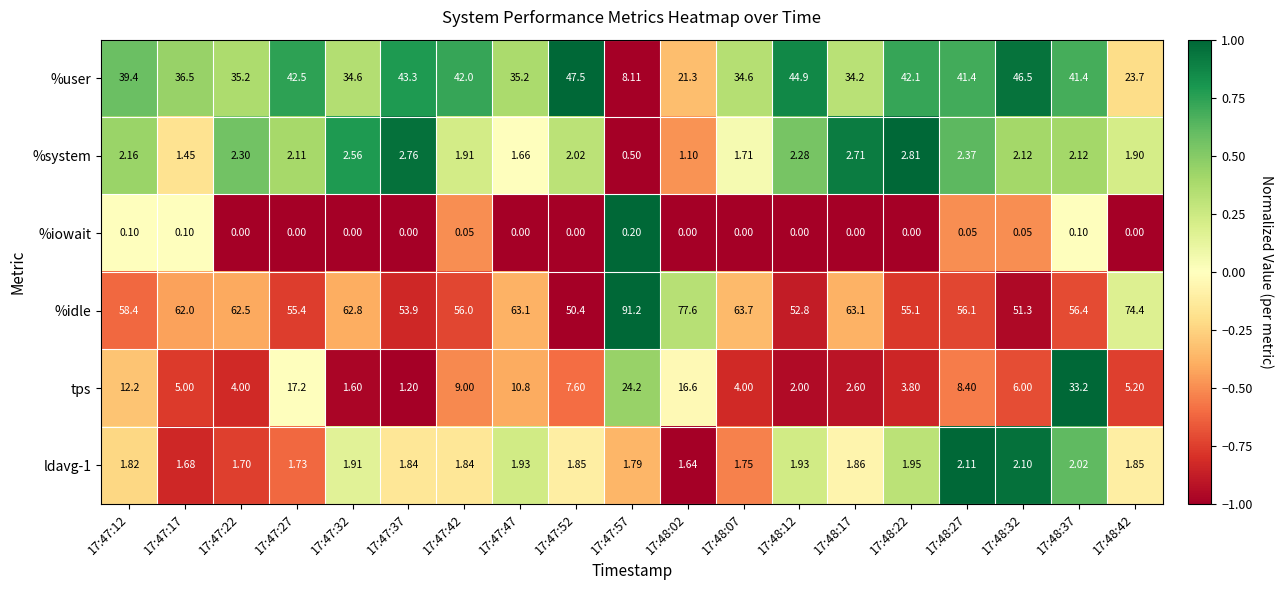

How many data points in %idle are less than 58?

9